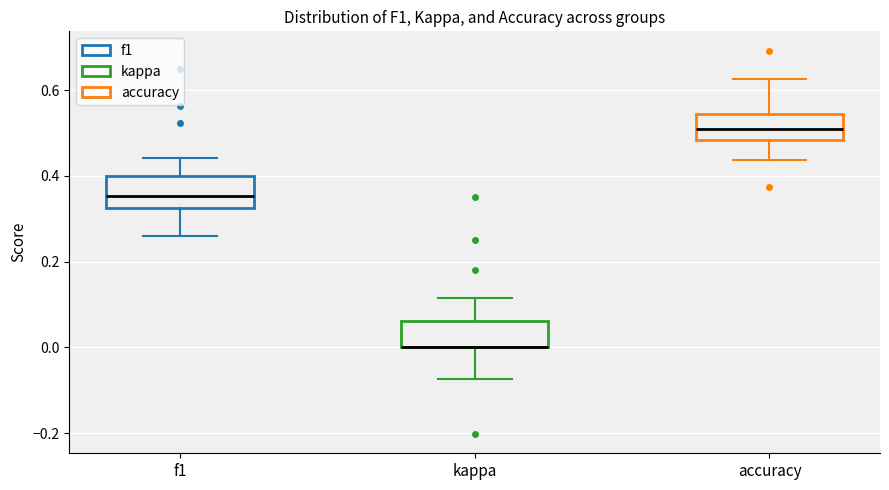

Where does the median line of the box for accuracy sit on the y-axis? The values are not printed on the chart, so give them approximately, as read against the axis.

0.50